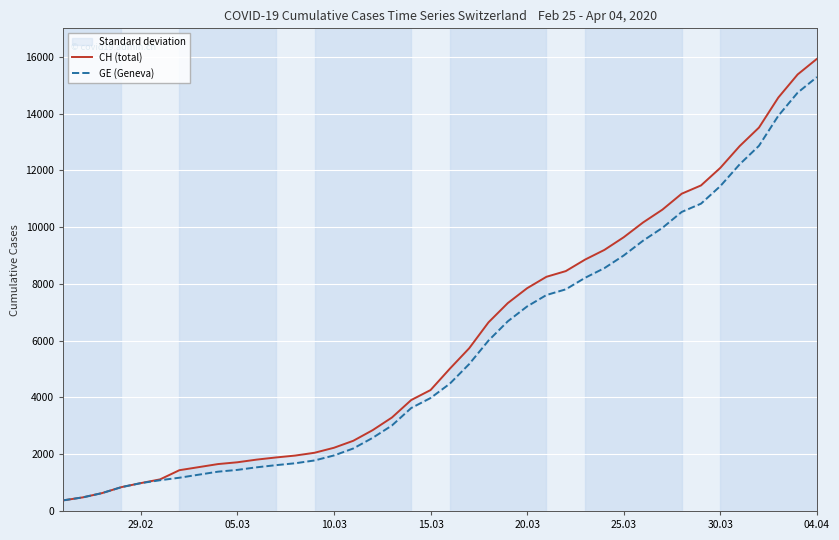

The value of GE (Geneva) at 28 is 13248. True or false?

False